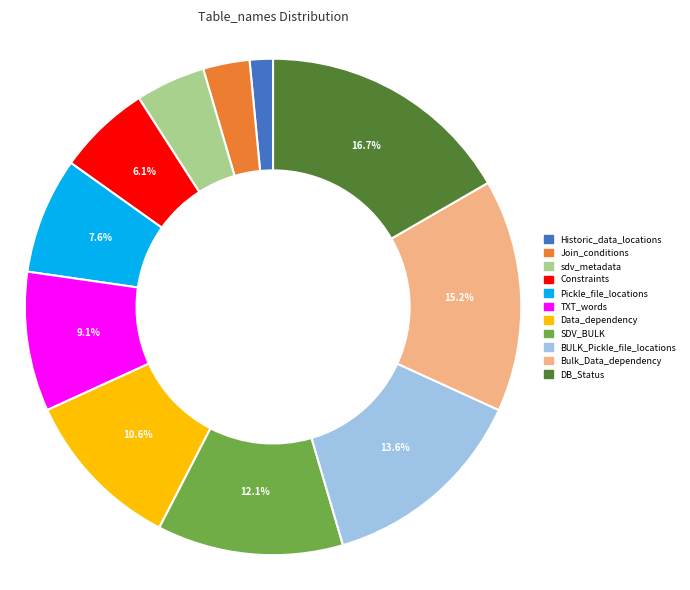

Is there a majority slice in this chart?

No